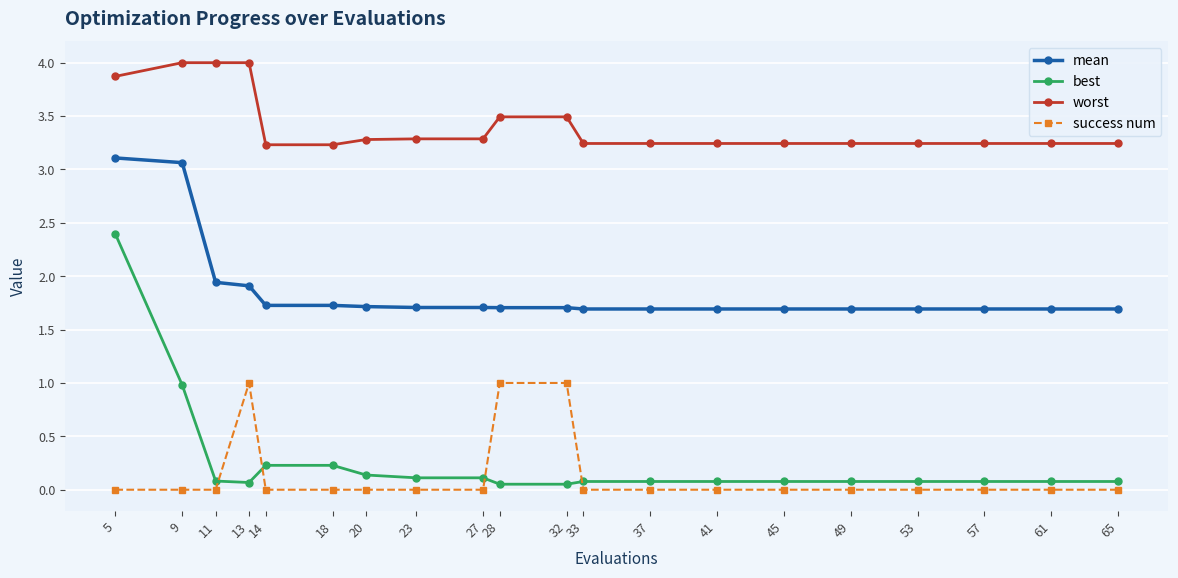

True or false: worst and best cross at least once.

False